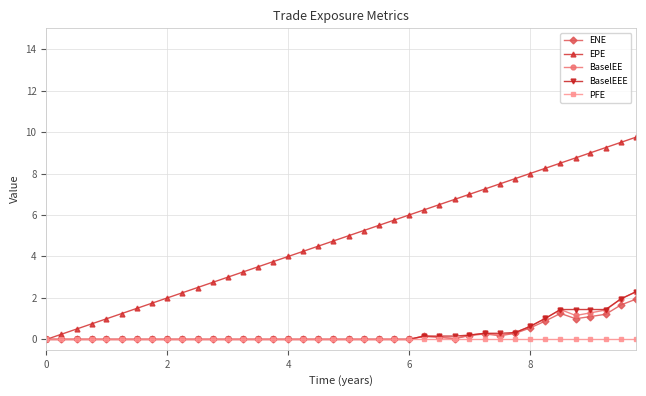

What is the average value of the EPE series?

4.9